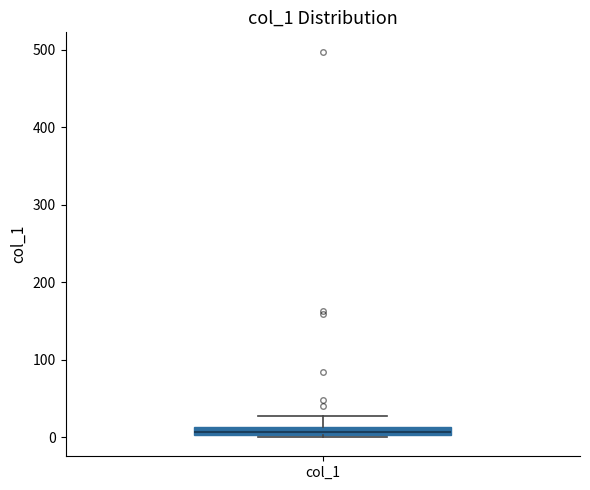

Where does the upper whisker of the box for col_1 end on the y-axis? The values are not printed on the chart, so give them approximately, as read against the axis.

30